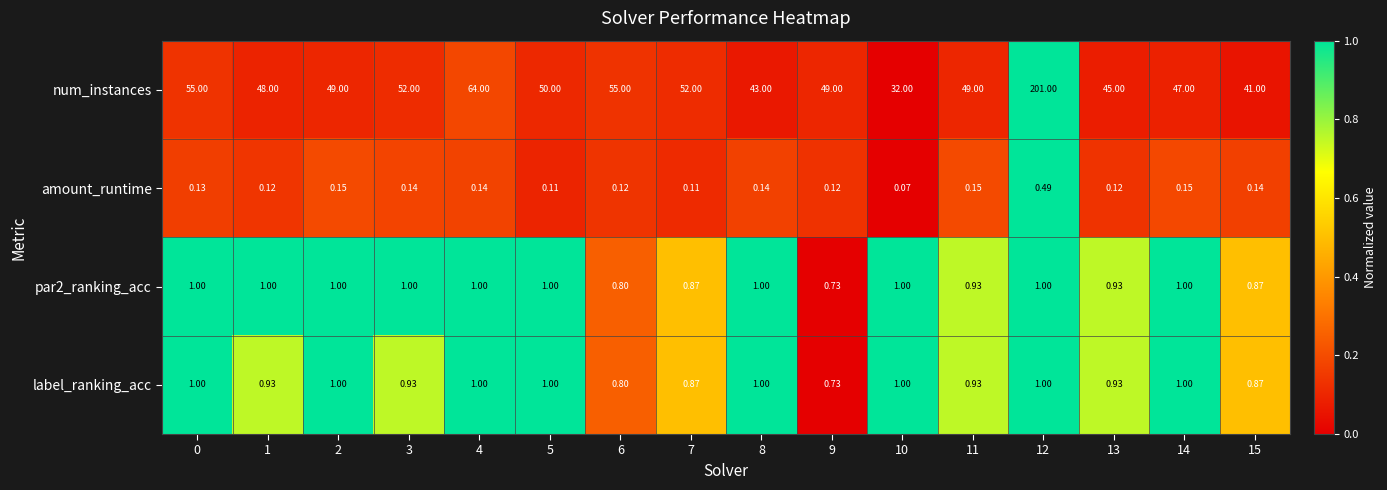

Which series has the largest range (max minus min)?

num_instances